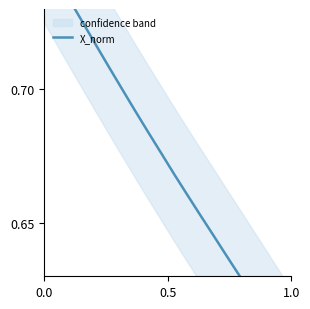

The chart shows a value of 0.3 at 5. True or false?

False